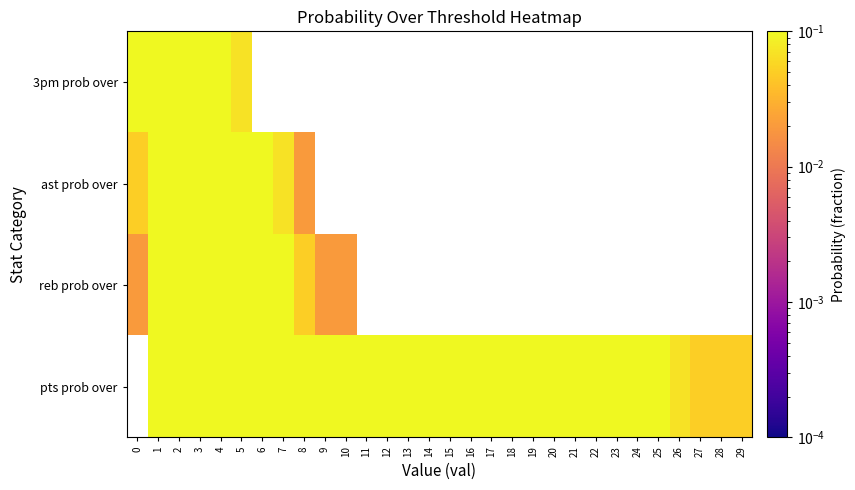

Which series changed the most between 2 and 27?

pts prob over